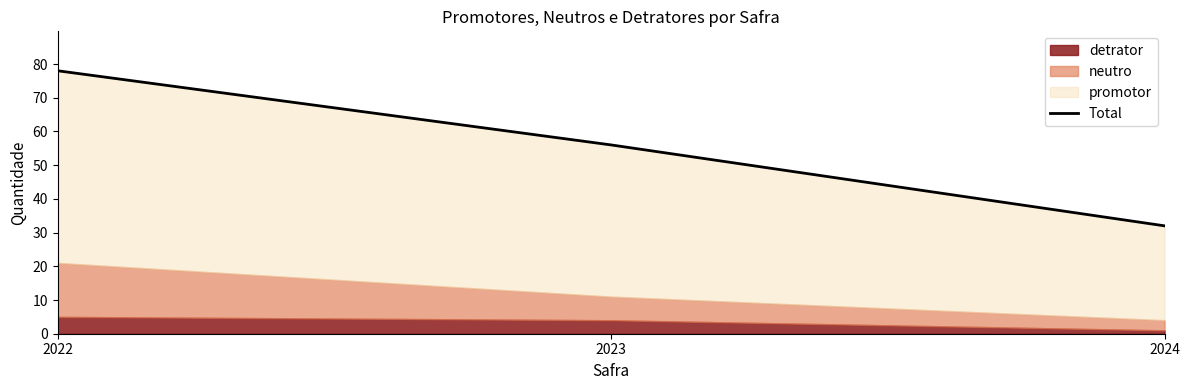

What is the sum of all values?

166